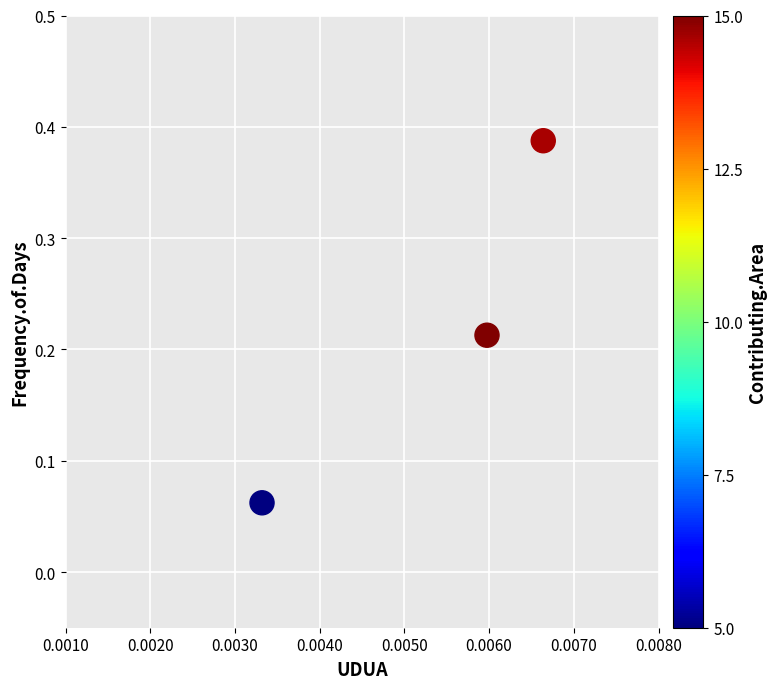

What is the range of Y values (max minus min)?

0.3